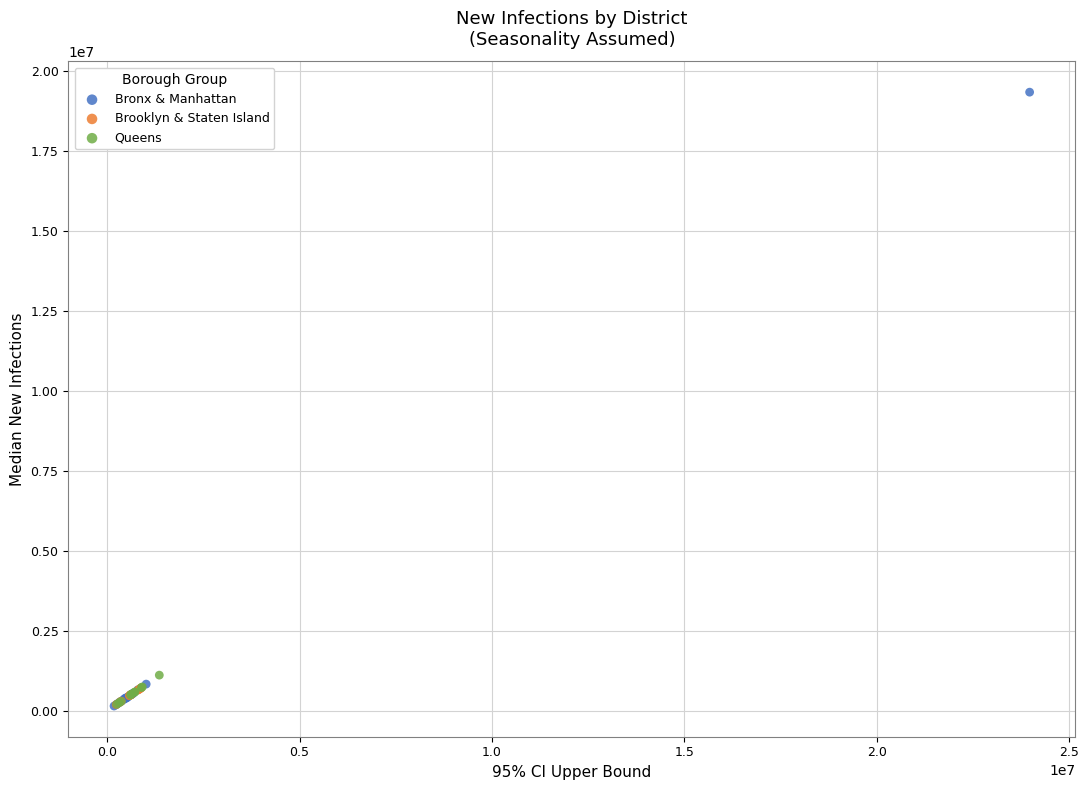

Which series contains the highest Y value?

Bronx & Manhattan